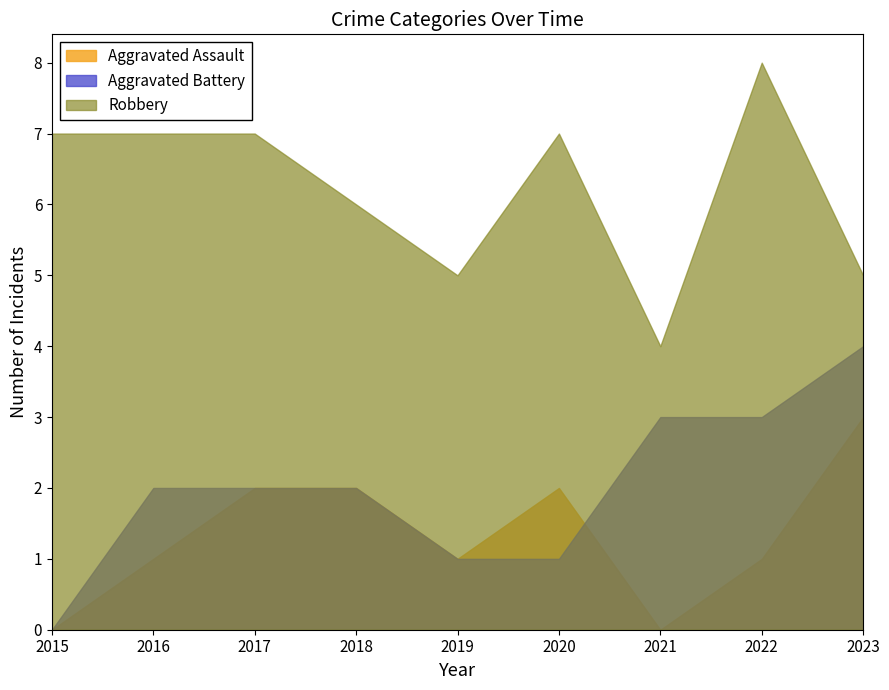

Does the chart have visible grid lines?

No